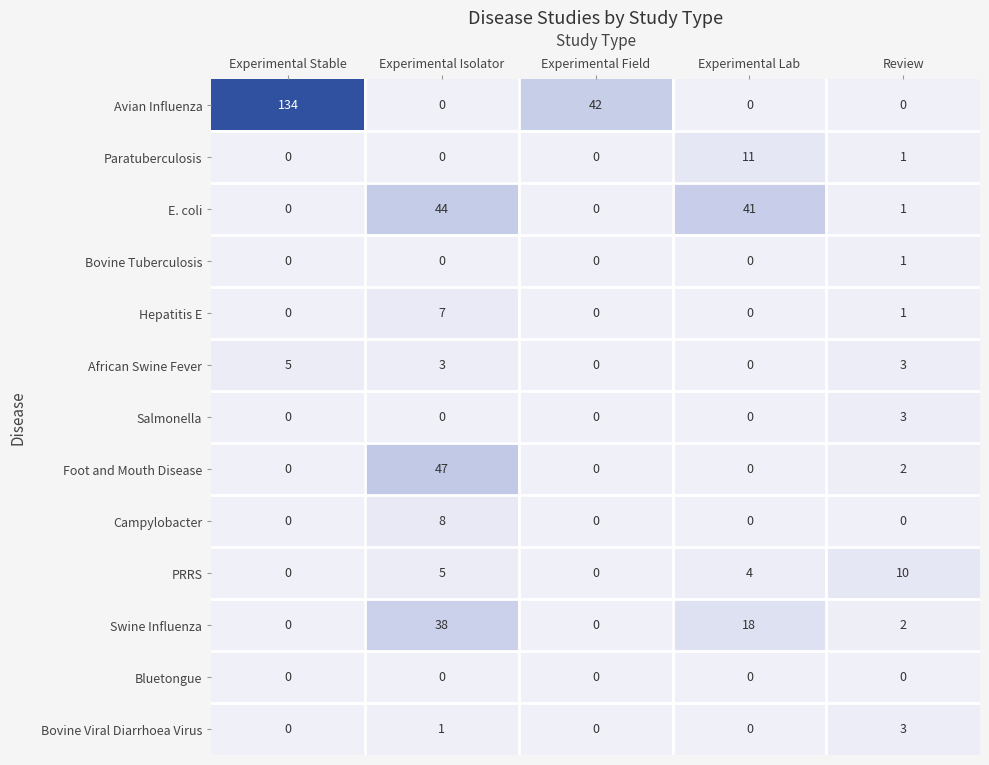

What is the difference between the E. coli values at Experimental Lab and Experimental Field?

41